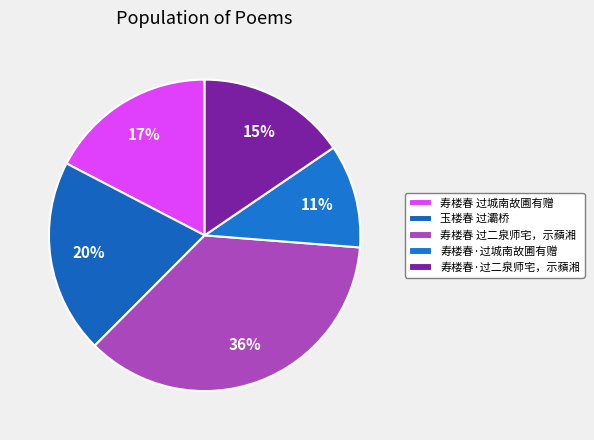

Count the number of slices in the pie.

5